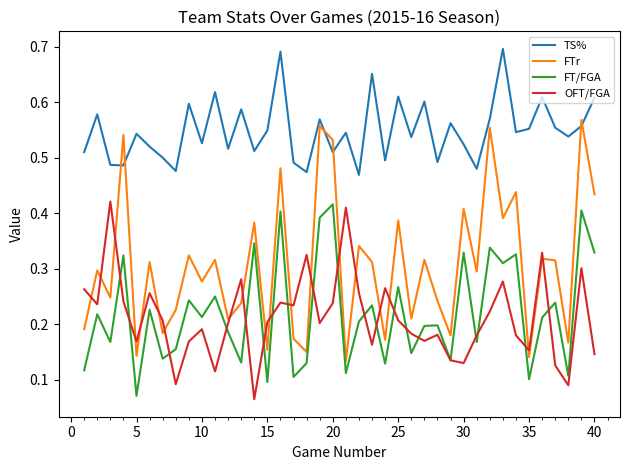

Which series has the widest spread of values?

FTr